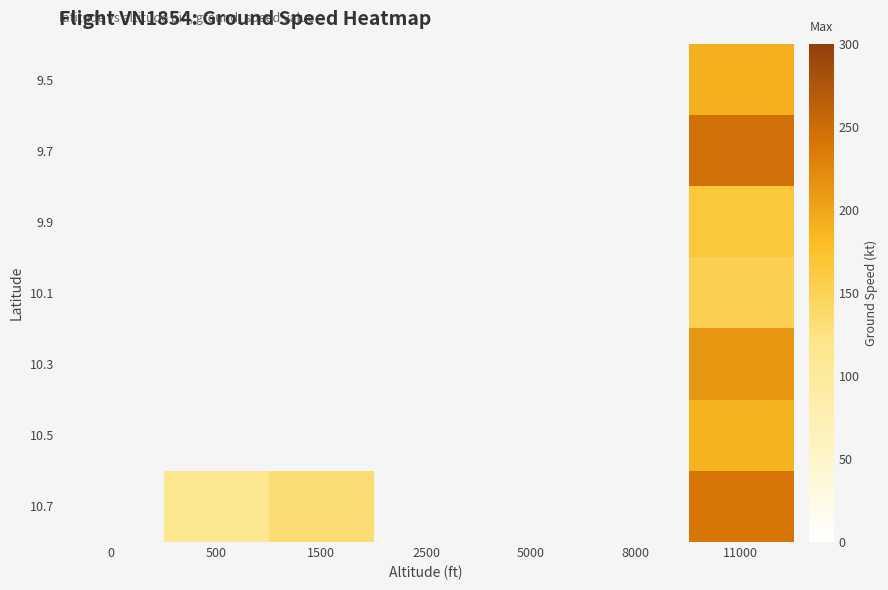

List the labels in order of 9.7 value, smallest first.

0, 500, 1500, 2500, 5000, 8000, 11000